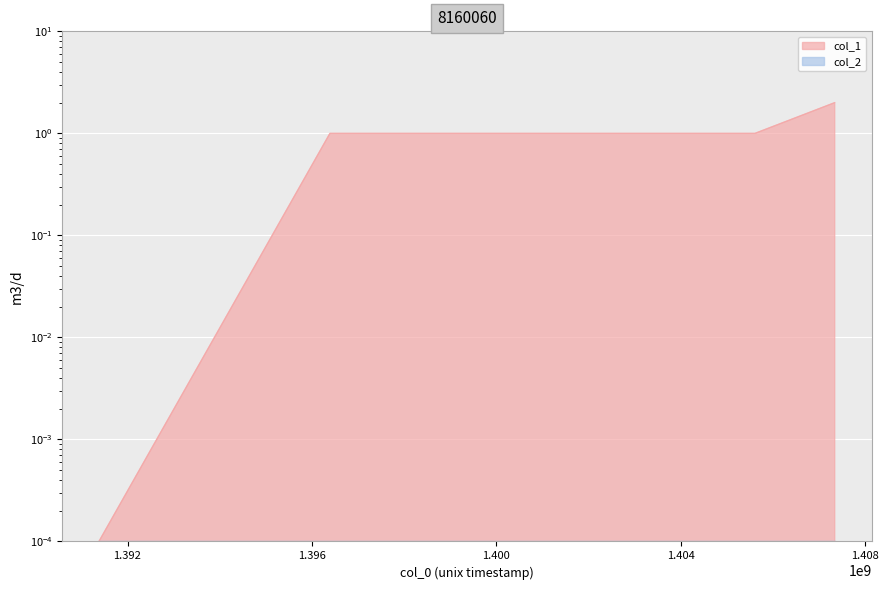

List the labels in order of value, largest first.

1407337495, 1396389907, 1405608843, 1391380127